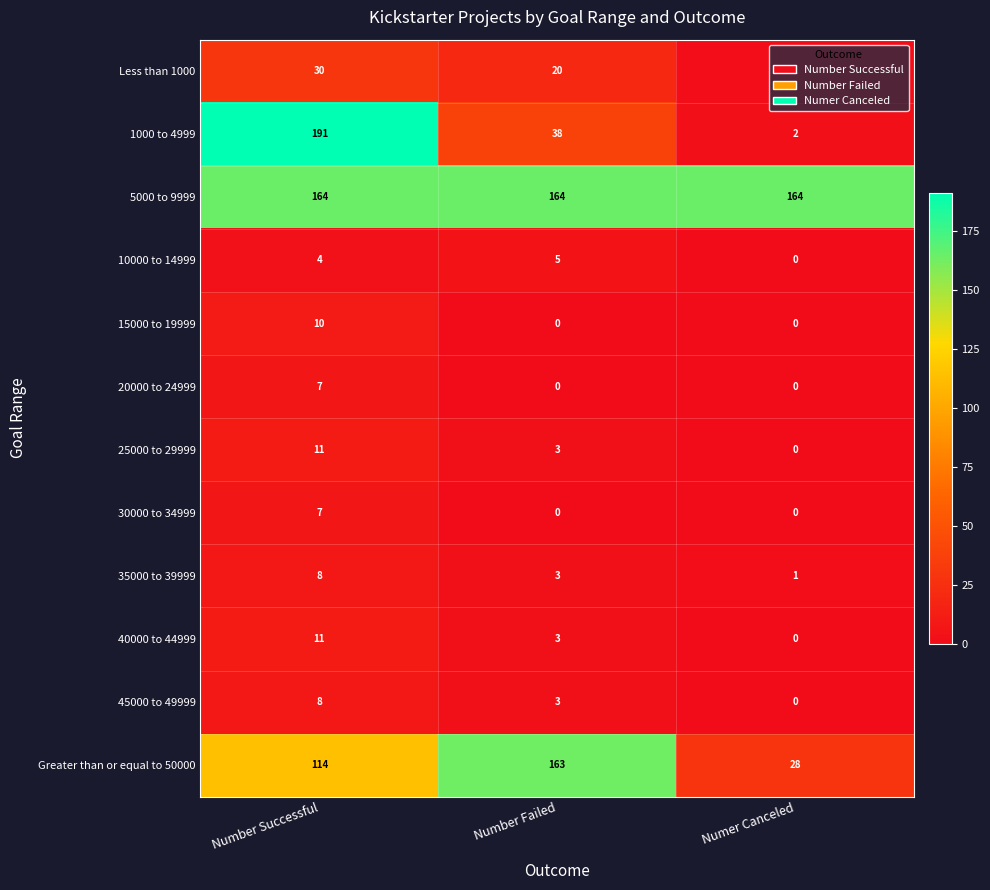

Is the value of Less than 1000 at Number Failed greater than the value of 30000 to 34999 at Number Successful?

Yes